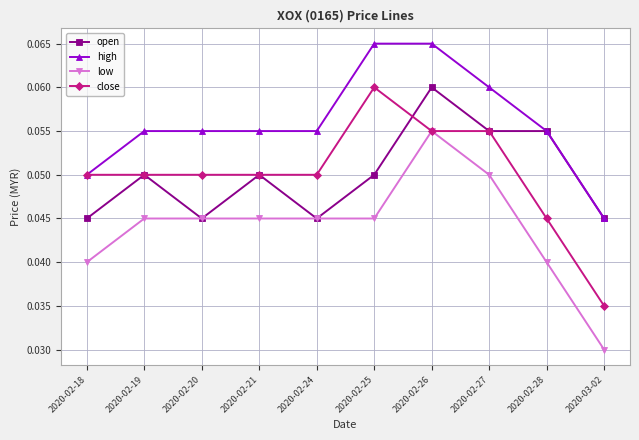

Between 2020-02-25 and 2020-03-02, which series saw the biggest shift?

close